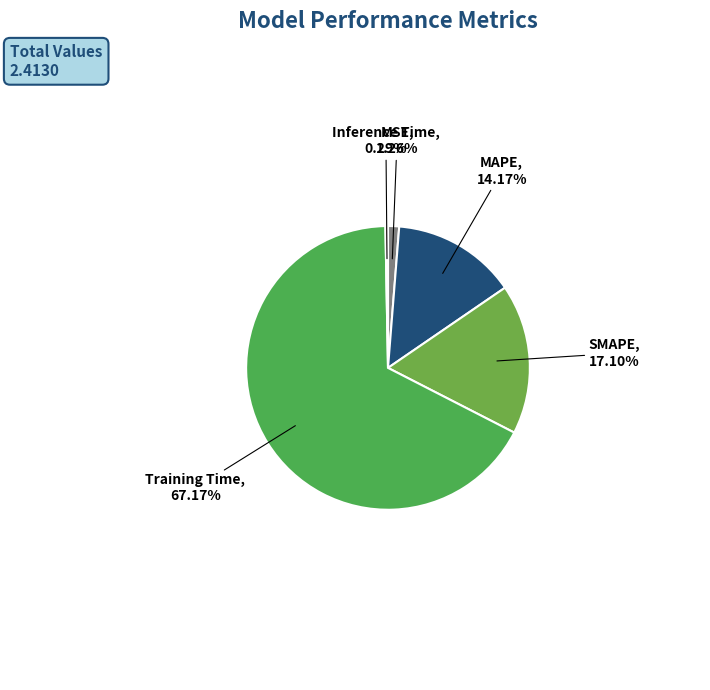

Combined, do Training Time and Inference Time account for over 50%?

Yes